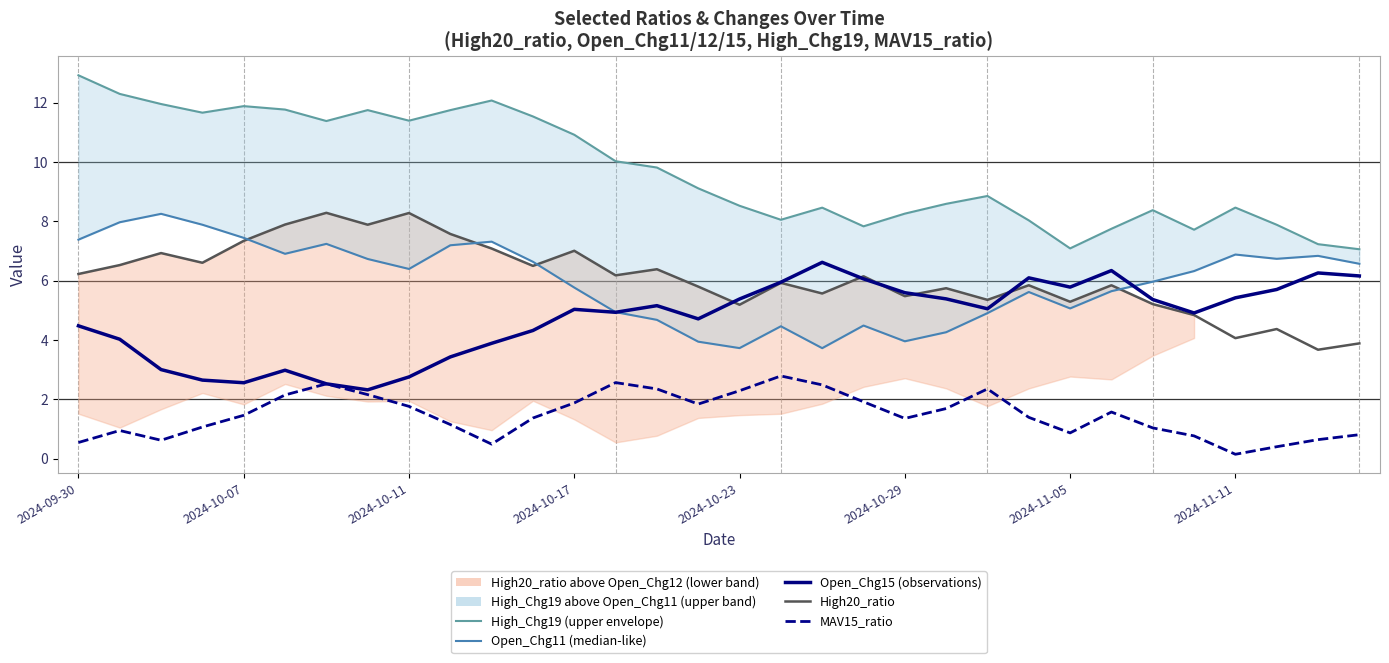

How many values in the Open_Chg15 (observations) series are below 5?

15